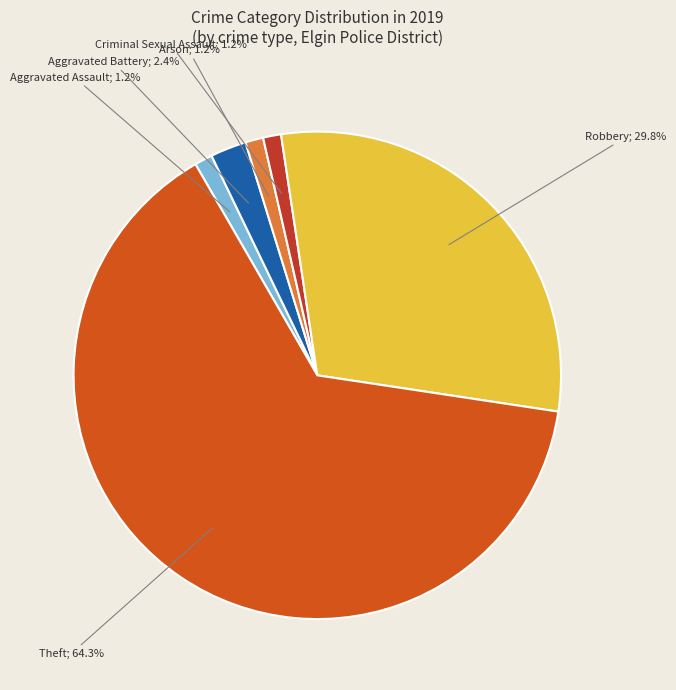

Count the number of slices in the pie.

6